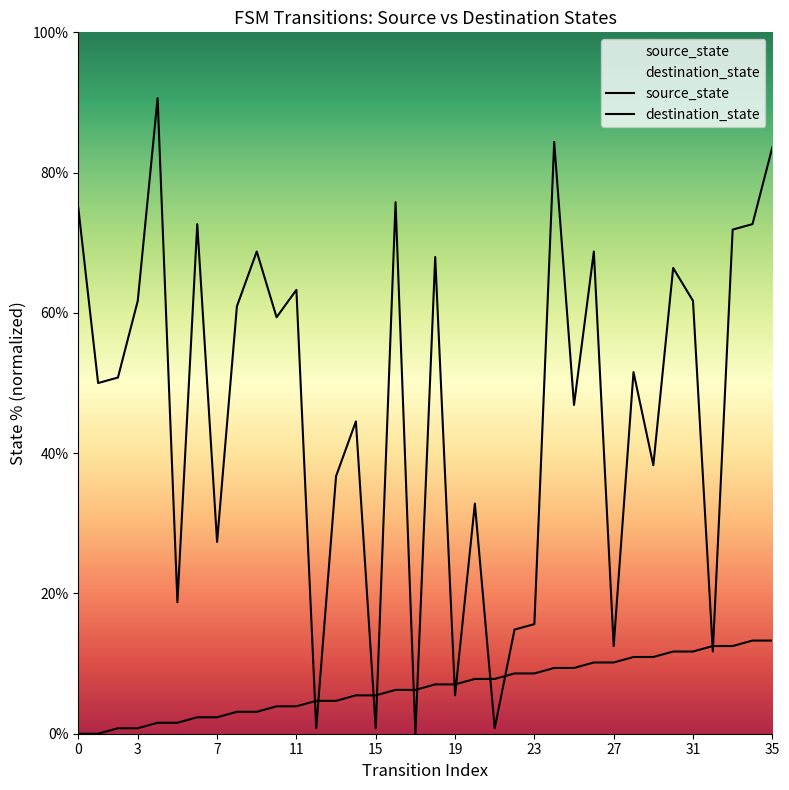

True or false: destination_state has more than 1 points higher than both neighbors.

True